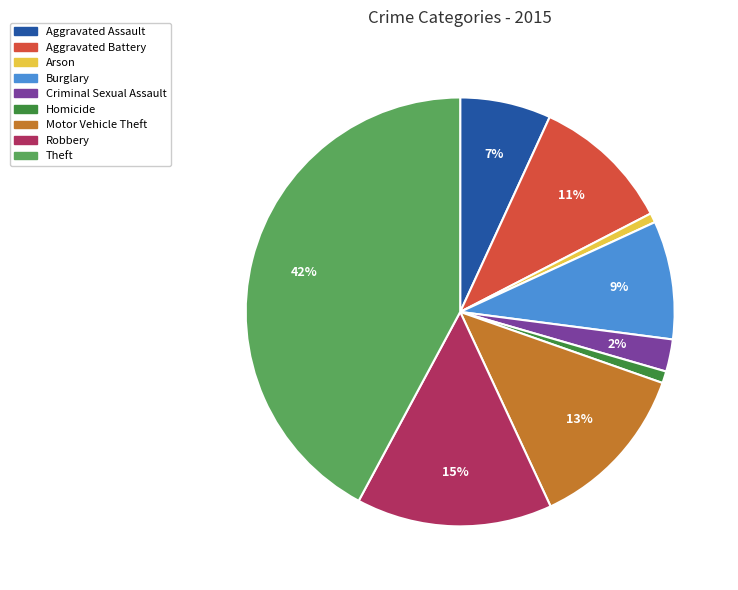

Which category has the biggest portion of the pie?

Theft